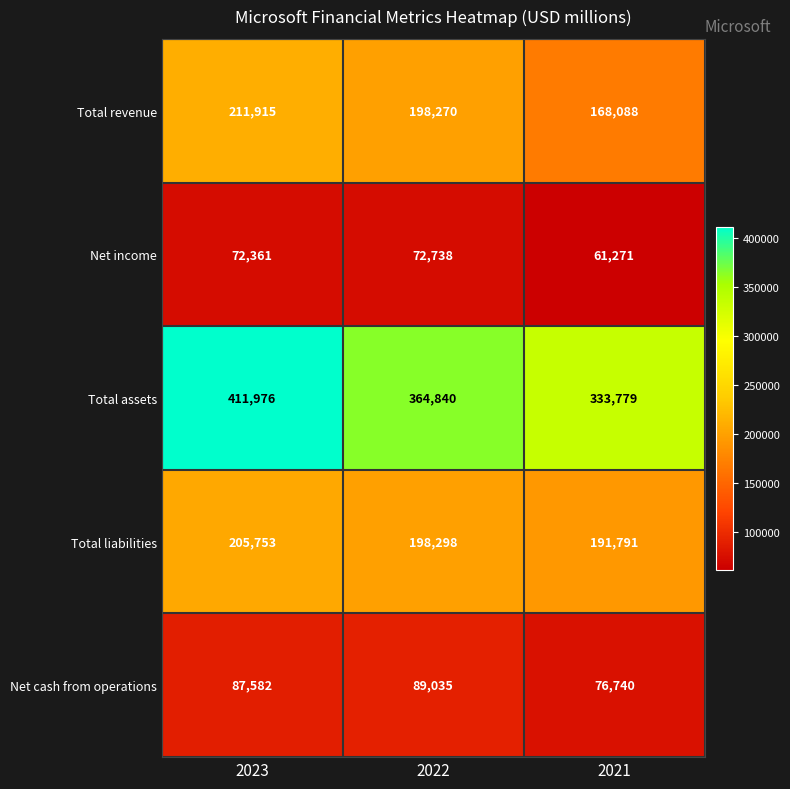

Which series has the largest total across all categories?

Total assets